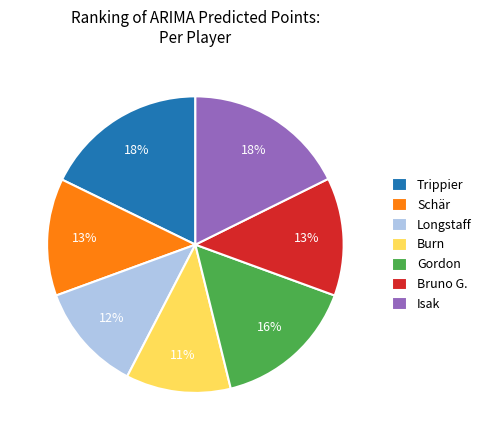

Count the number of slices in the pie.

7